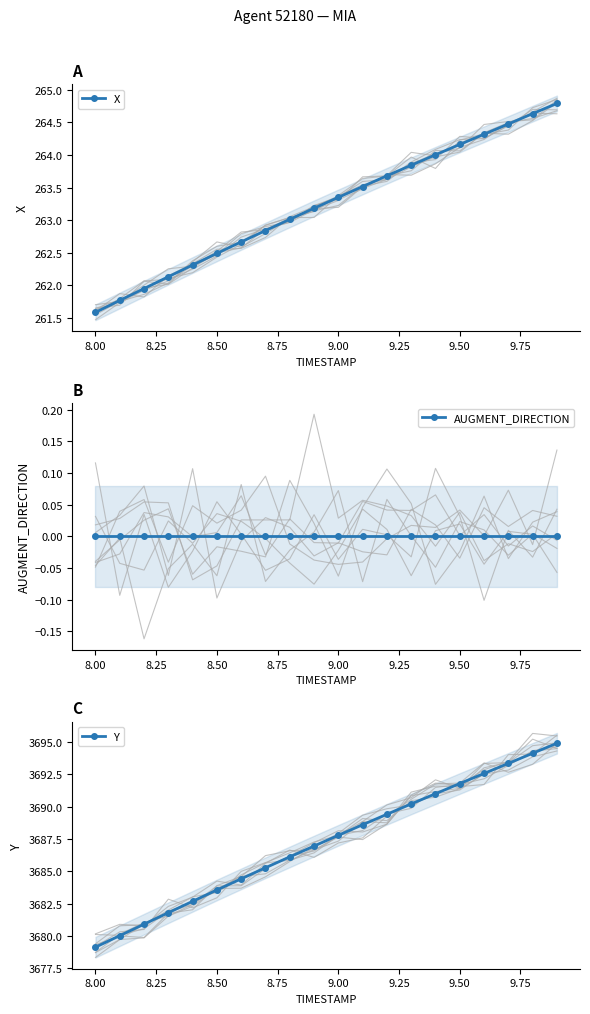

Which category has the lowest value in the Y series?

8.00